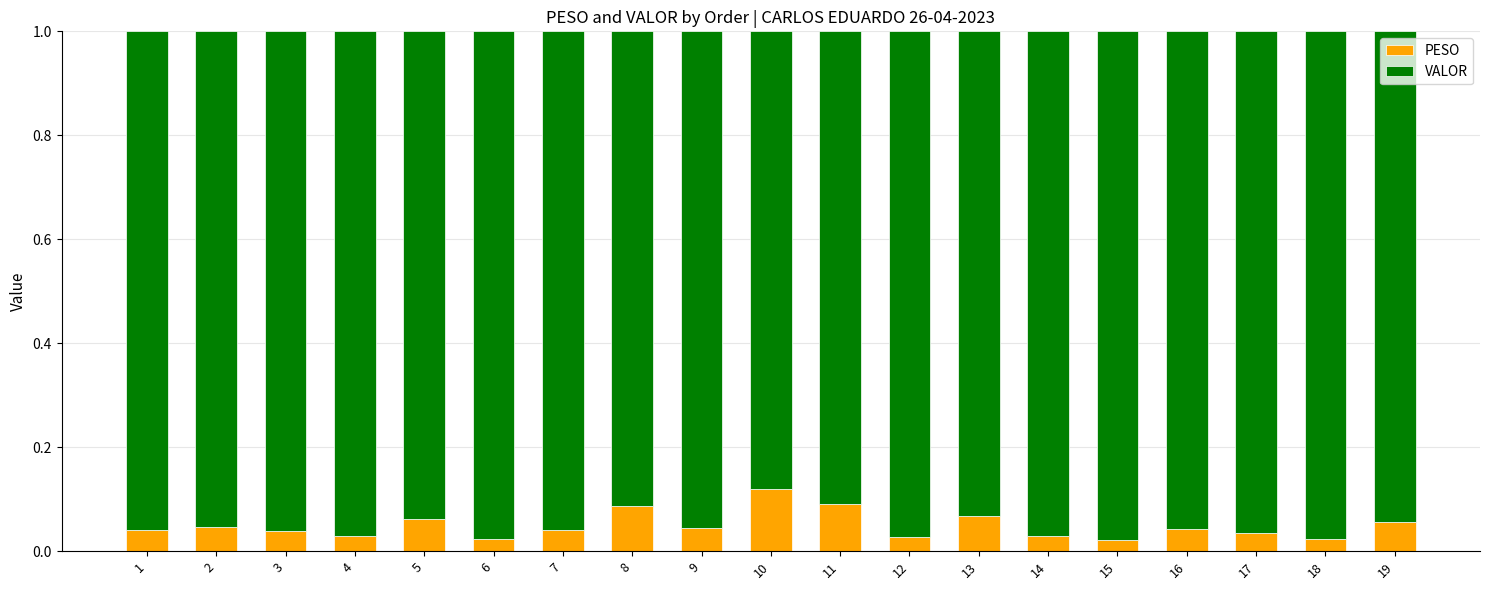

At which label does PESO reach its peak?

10